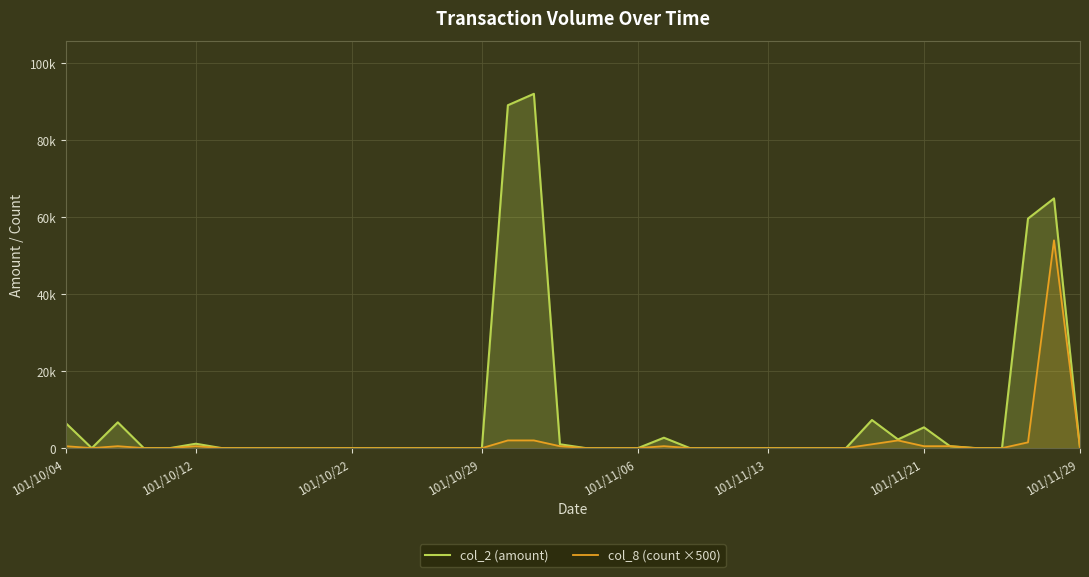

How many values in the col_8 (count ×500) series exceed 0?

13